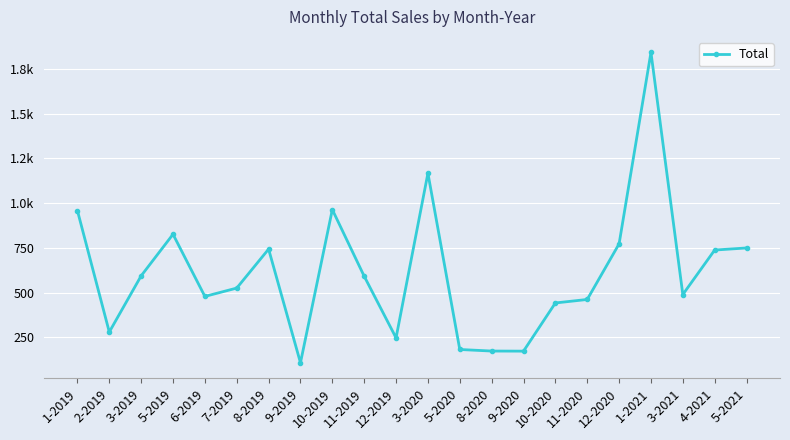

Is this an area chart (filled region under the line)?

No